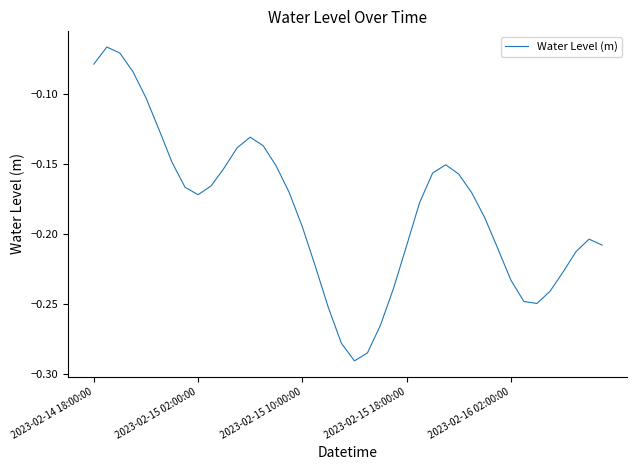

What is the greatest value displayed?

-0.1